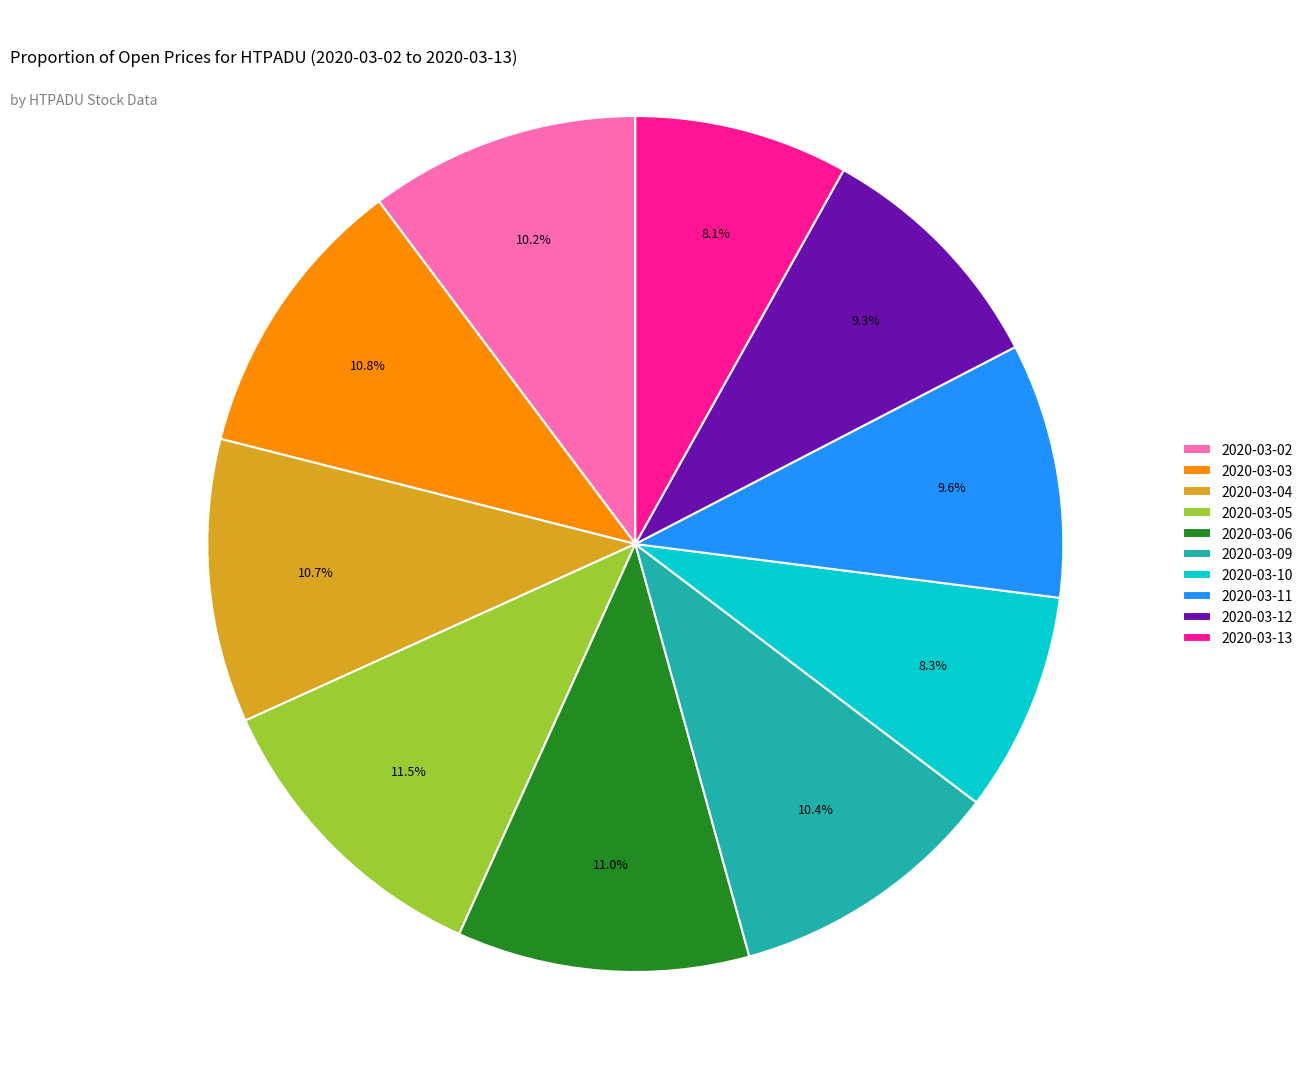

To the nearest percent, what is the difference between the largest and smallest slice percentages?

3%